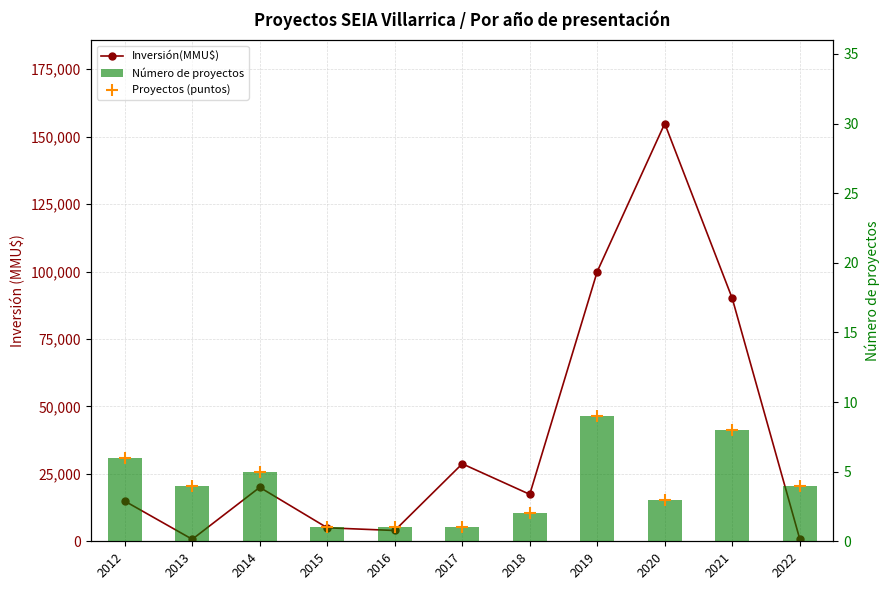

At how many categories does at least one series exceed 11338?

7